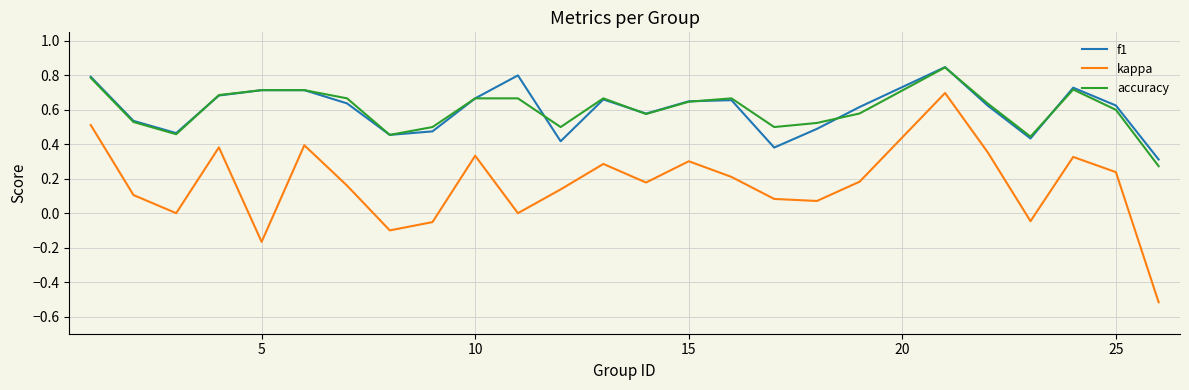

True or false: kappa and accuracy cross at least once.

False